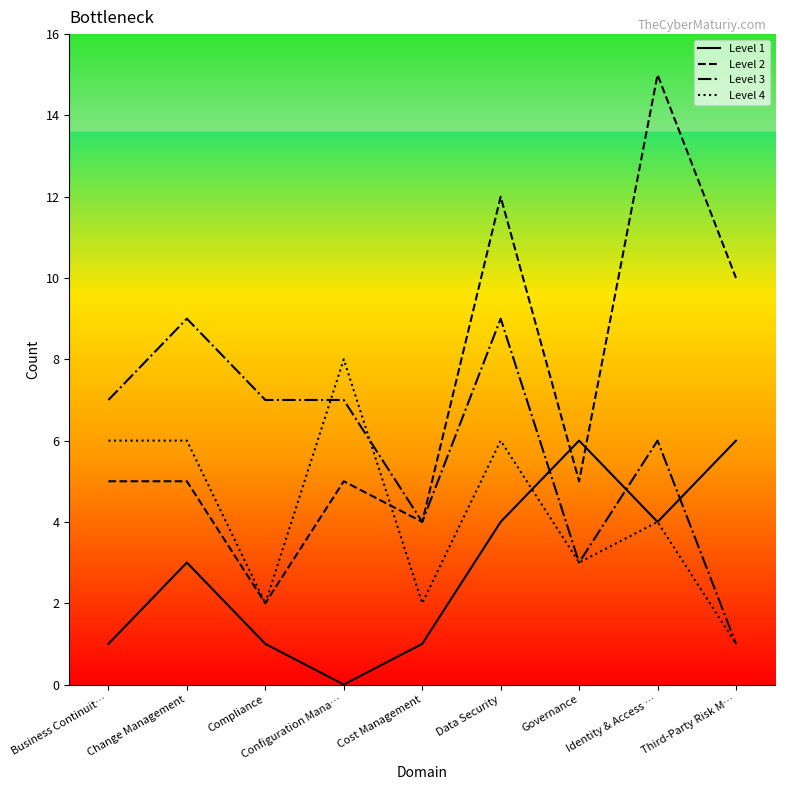

Reading left to right, transcribe all the data shown in this chart.

Level 1: Business Continuit…=1	Change Management=3	Compliance=1	Configuration Mana…=0	Cost Management=1	Data Security=4	Governance=6	Identity & Access …=4	Third-Party Risk M…=6
Level 2: Business Continuit…=5	Change Management=5	Compliance=2	Configuration Mana…=5	Cost Management=4	Data Security=12	Governance=5	Identity & Access …=15	Third-Party Risk M…=10
Level 3: Business Continuit…=7	Change Management=9	Compliance=7	Configuration Mana…=7	Cost Management=4	Data Security=9	Governance=3	Identity & Access …=6	Third-Party Risk M…=1
Level 4: Business Continuit…=6	Change Management=6	Compliance=2	Configuration Mana…=8	Cost Management=2	Data Security=6	Governance=3	Identity & Access …=4	Third-Party Risk M…=1